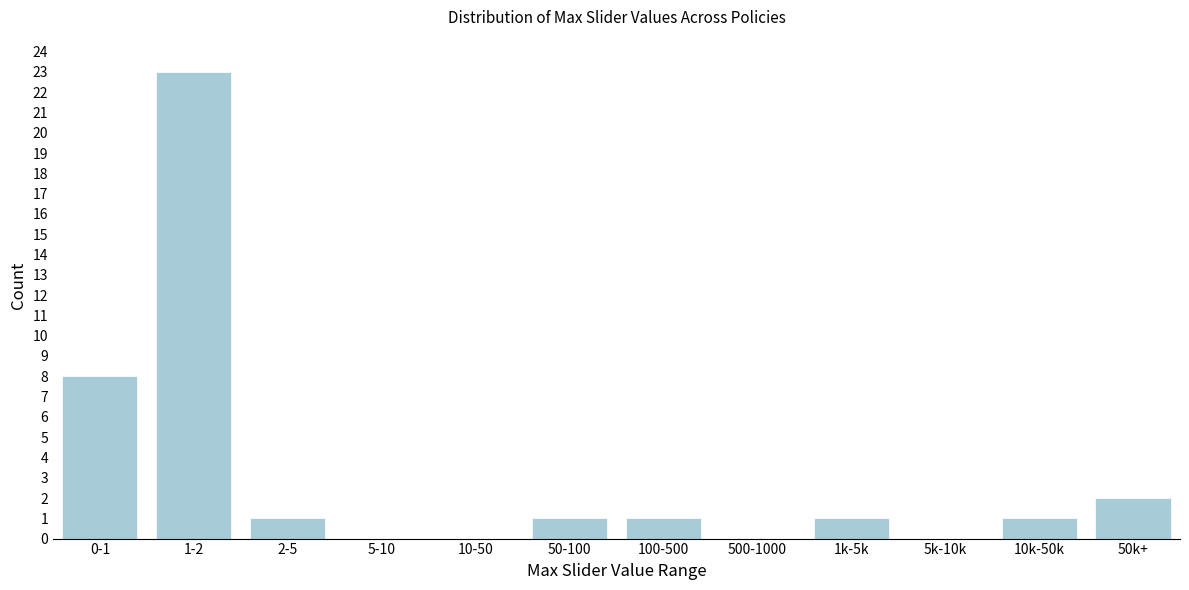

Reading right to left, transcribe all the data shown in this chart.

50k+=2	10k-50k=1	5k-10k=0	1k-5k=1	500-1000=0	100-500=1	50-100=1	10-50=0	5-10=0	2-5=1	1-2=23	0-1=8